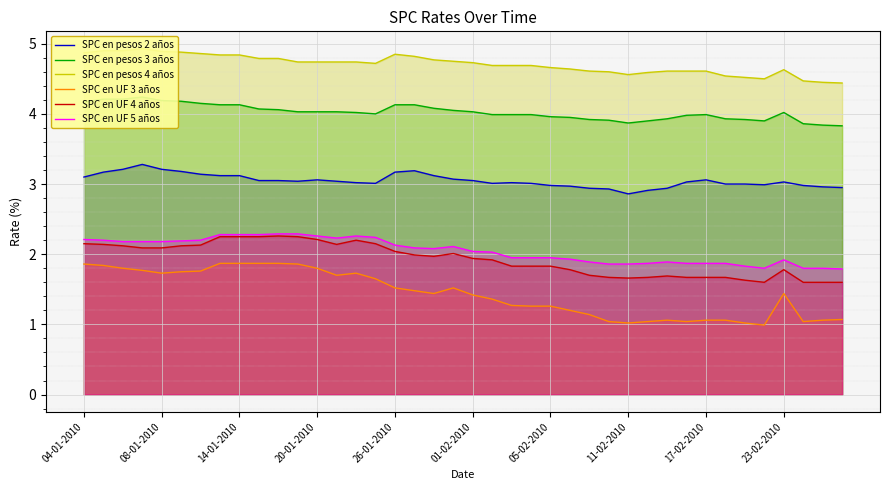

Rank the series at 31 from lowest to highest value.

SPC en UF 3 años, SPC en UF 4 años, SPC en UF 5 años, SPC en pesos 2 años, SPC en pesos 3 años, SPC en pesos 4 años